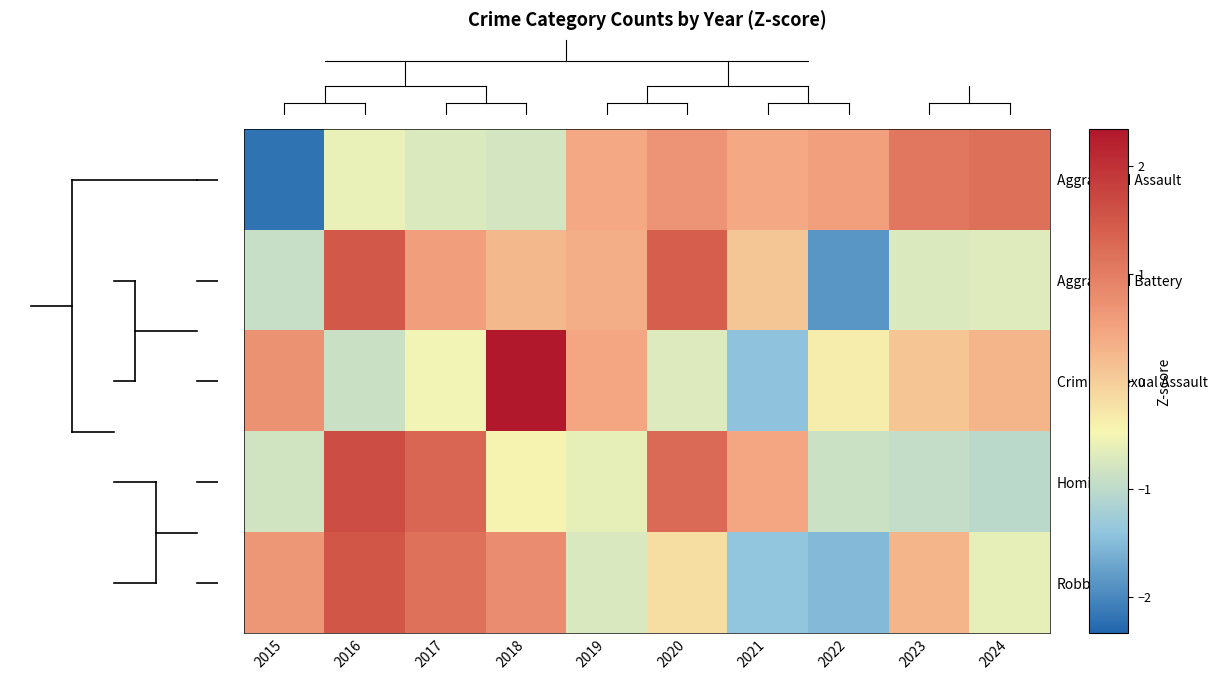

Which series has the widest spread of values?

Criminal Sexual Assault